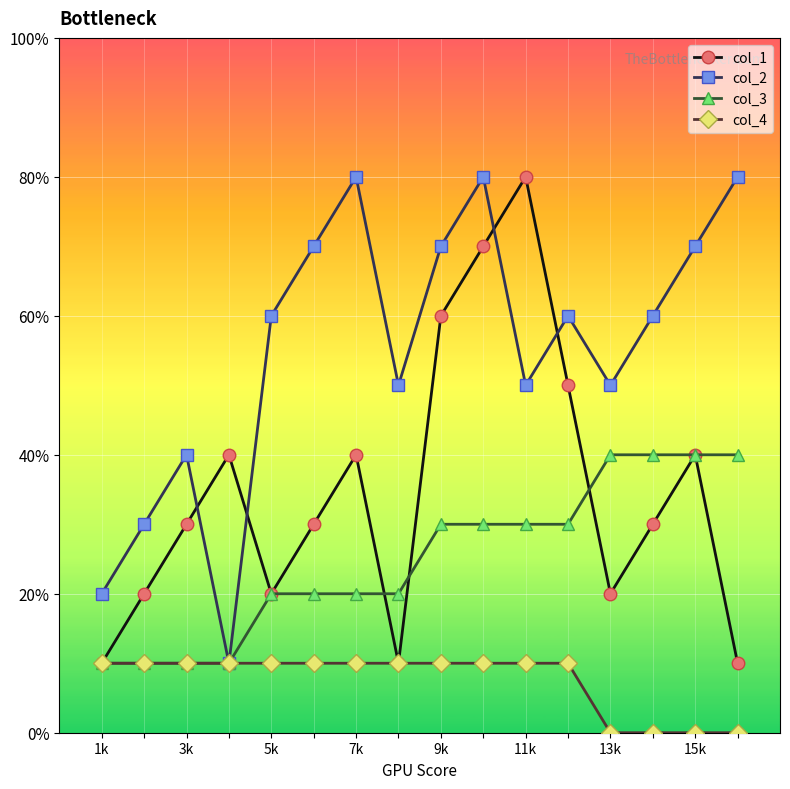

True or false: col_3 has more than 2 interior local peaks.

False